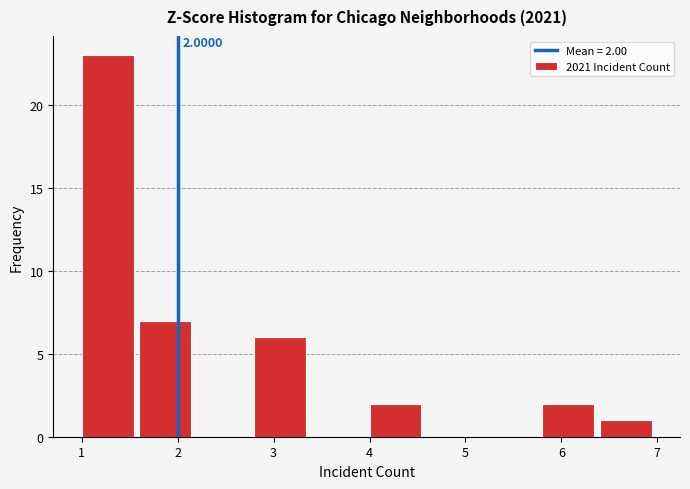

Over which range of the x-axis is the bar tallest?

1.0 to 1.6